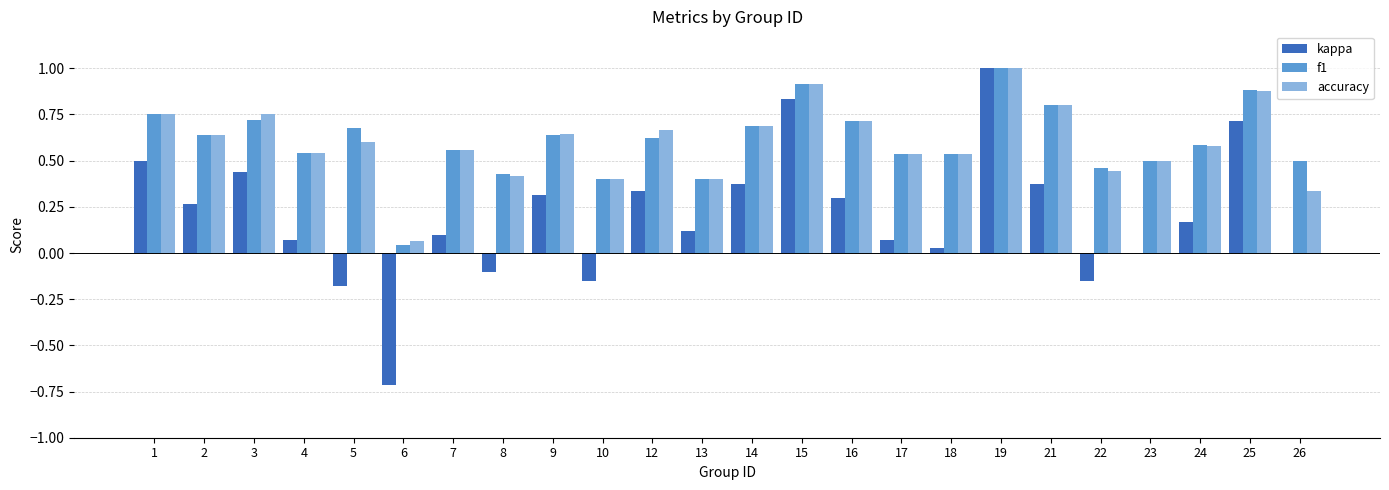

Which series changed the most between 6 and 25?

kappa